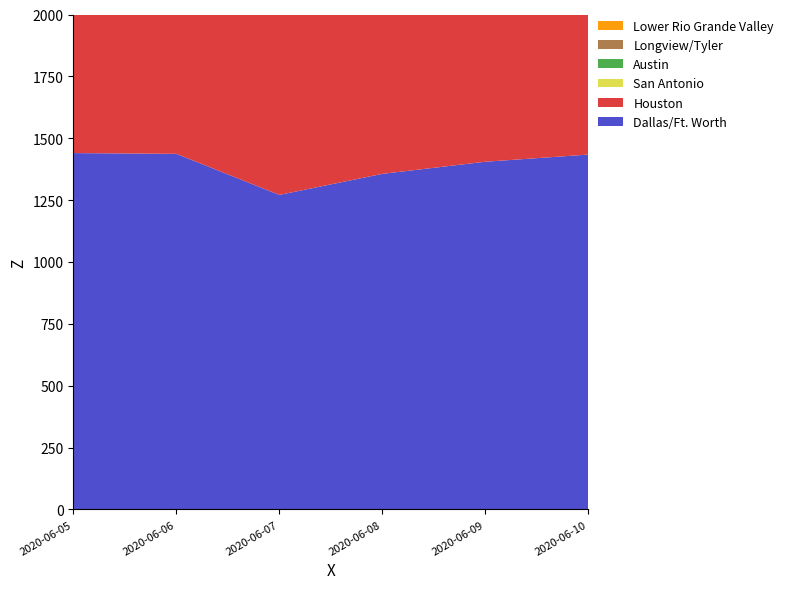

Reading left to right, list all the values displayed in this chart.

Dallas/Ft. Worth: 2020-06-05=1440	2020-06-06=1437	2020-06-07=1271	2020-06-08=1356	2020-06-09=1405	2020-06-10=1434
Houston: 2020-06-05=1691	2020-06-06=1694	2020-06-07=1710	2020-06-08=1695	2020-06-09=1674	2020-06-10=1682
San Antonio: 2020-06-05=461	2020-06-06=419	2020-06-07=419	2020-06-08=470	2020-06-09=407	2020-06-10=460
Austin: 2020-06-05=301	2020-06-06=375	2020-06-07=308	2020-06-08=320	2020-06-09=338	2020-06-10=338
Longview/Tyler: 2020-06-05=236	2020-06-06=245	2020-06-07=222	2020-06-08=215	2020-06-09=221	2020-06-10=228
Lower Rio Grande Valley: 2020-06-05=187	2020-06-06=180	2020-06-07=174	2020-06-08=160	2020-06-09=181	2020-06-10=176